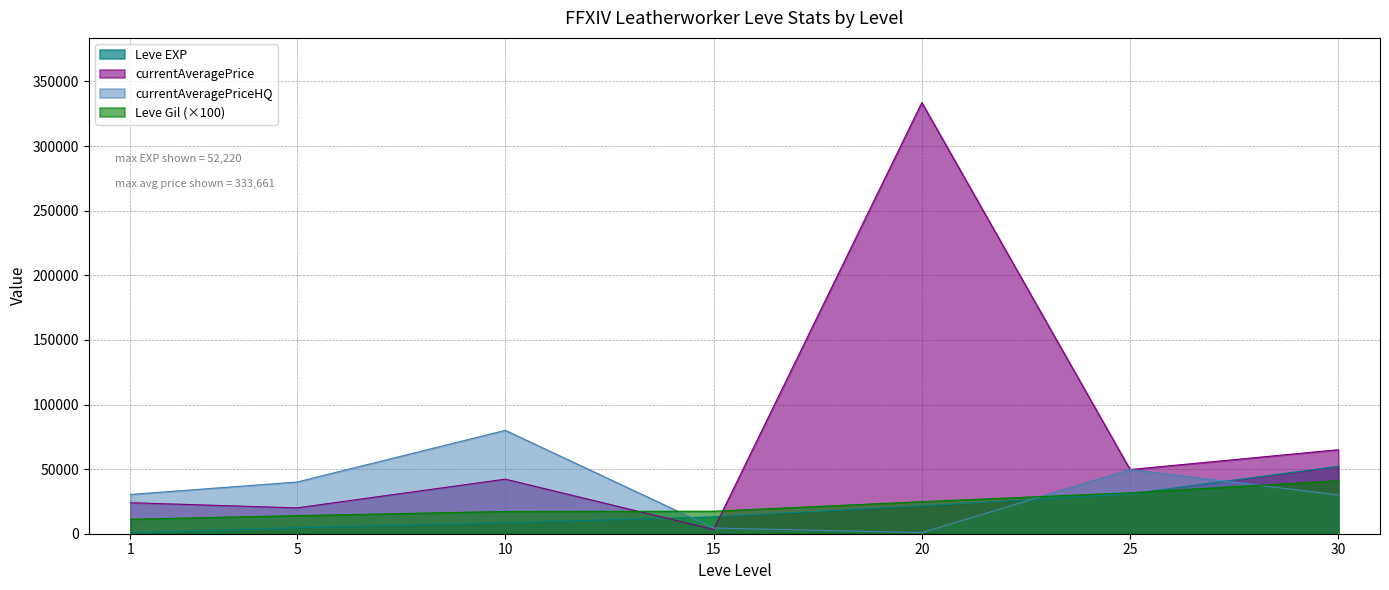

What is the difference between the maximum and minimum values in the Leve Gil series?

29800